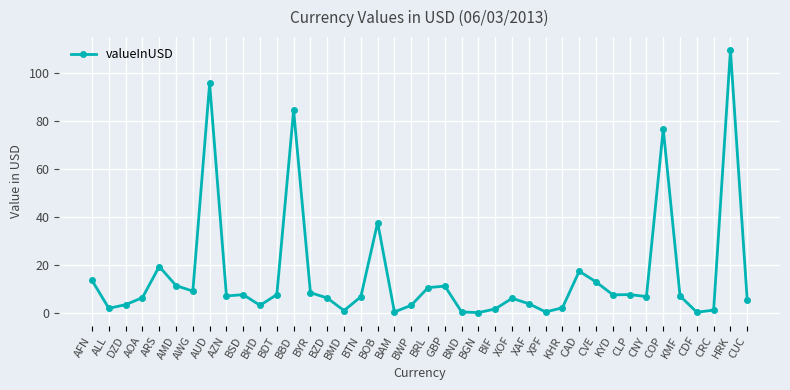

What is the difference between the second highest and second lowest values?

95.5